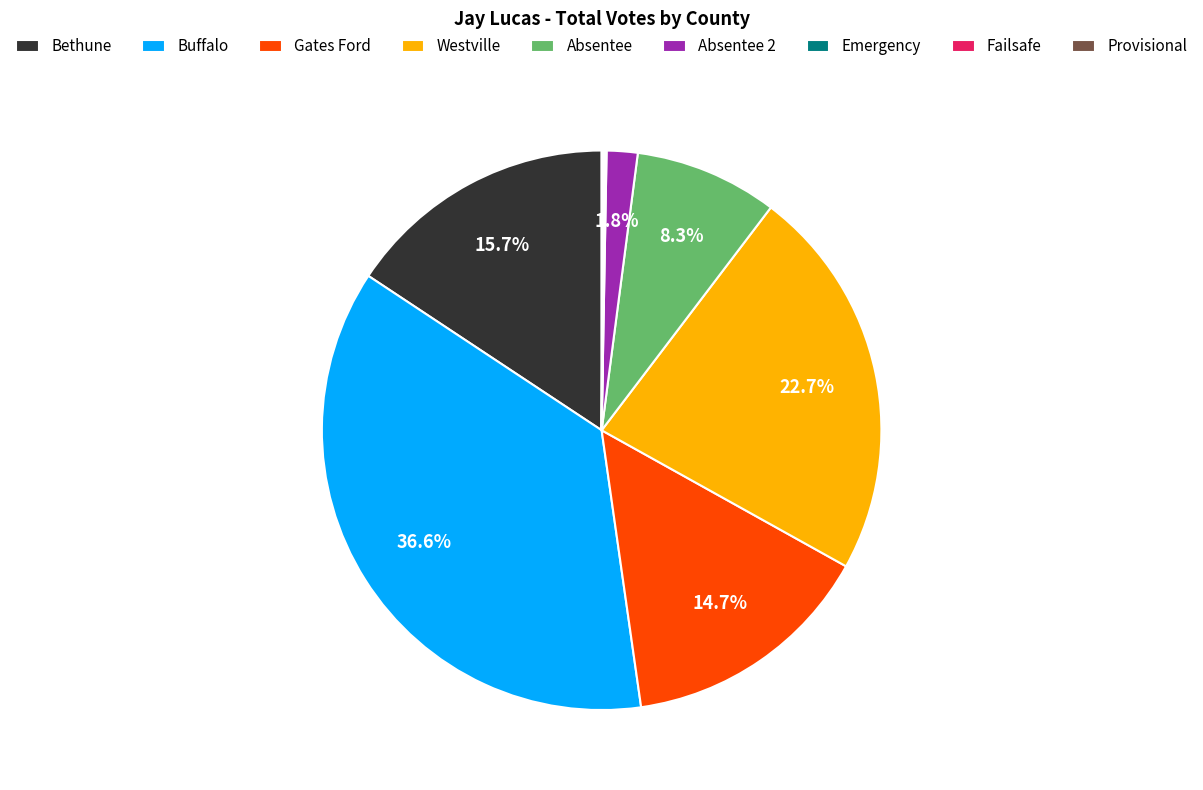

Do Absentee and Gates Ford together represent more than half of the pie?

No